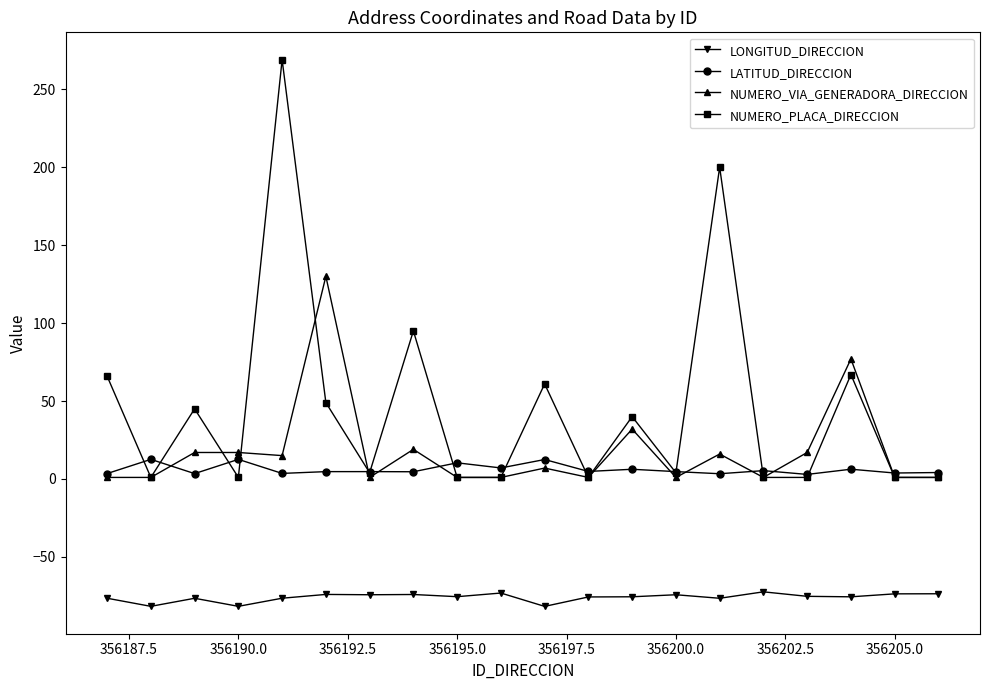

Which series has the largest range (max minus min)?

NUMERO_PLACA_DIRECCION